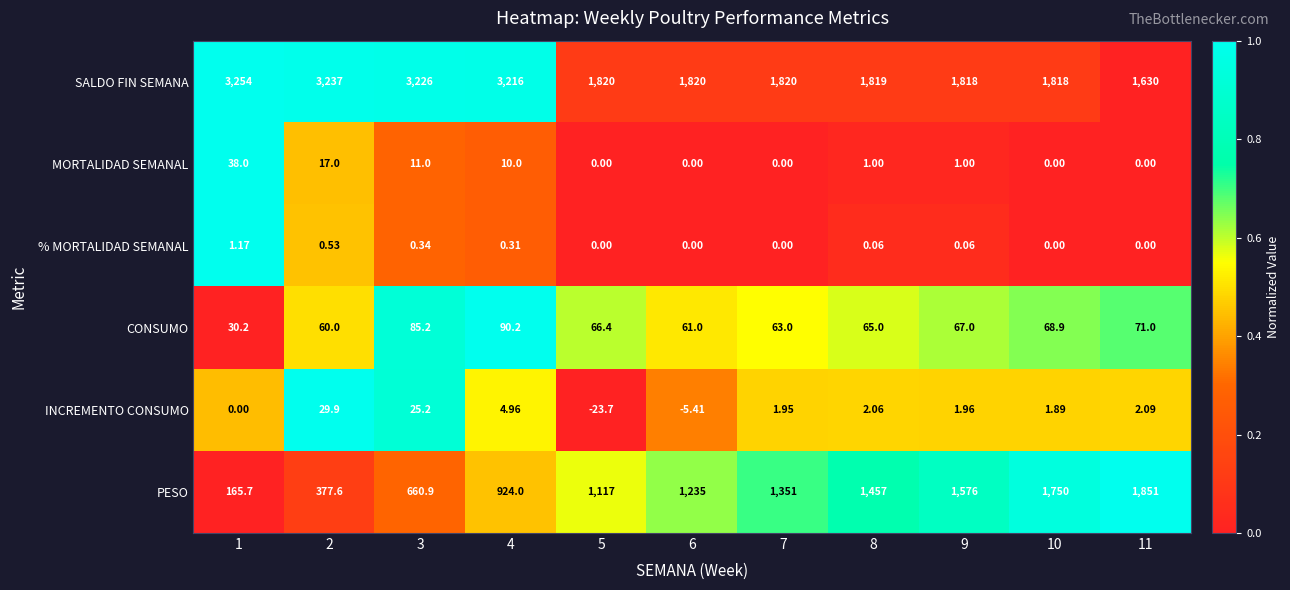

How many data points in CONSUMO are less than 66?

5